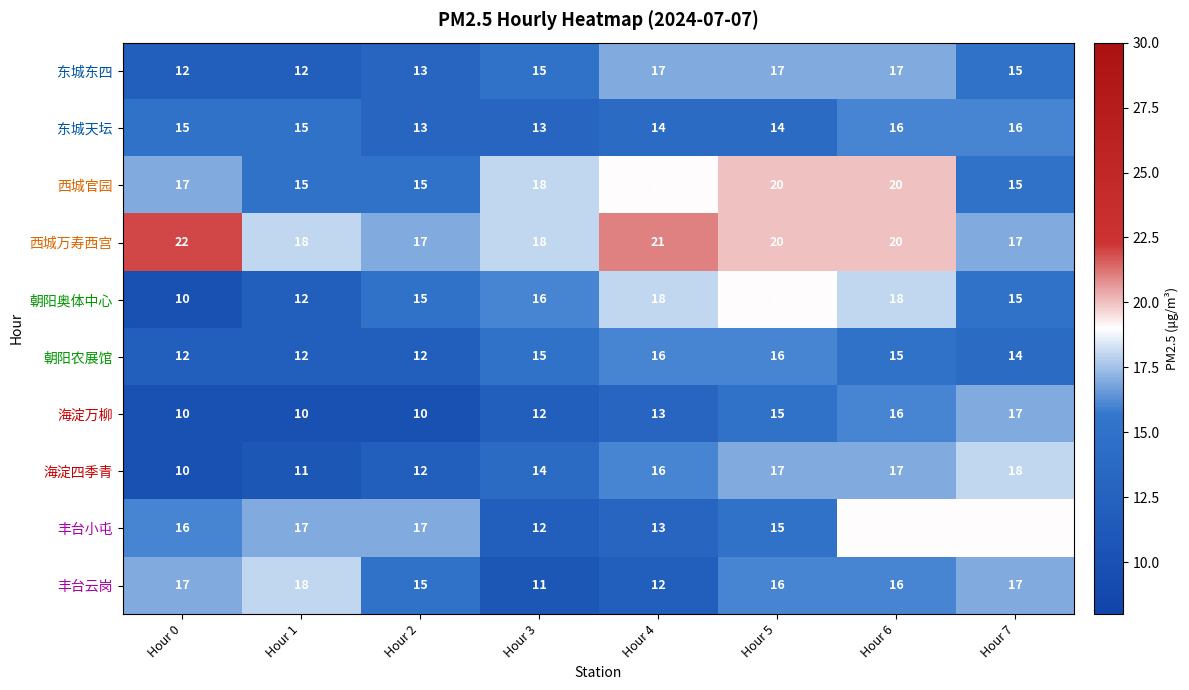

Which series has the widest spread of values?

朝阳奥体中心